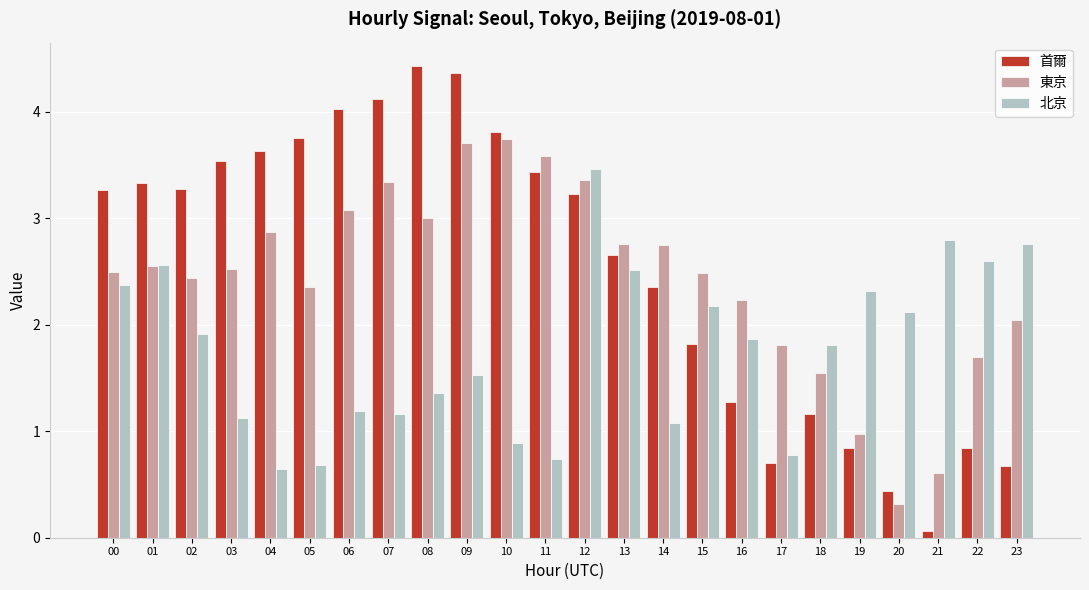

At which category is the sum across all series the highest?

12